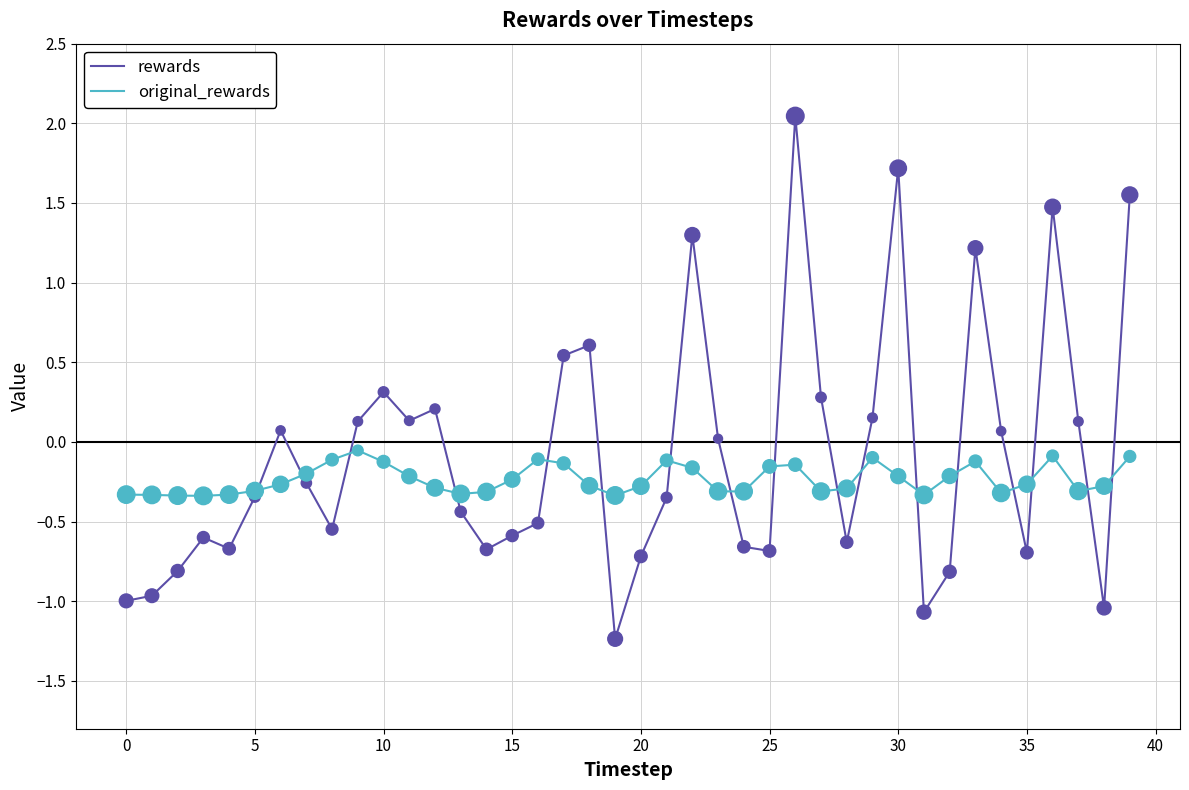

Which series has the largest range (max minus min)?

rewards